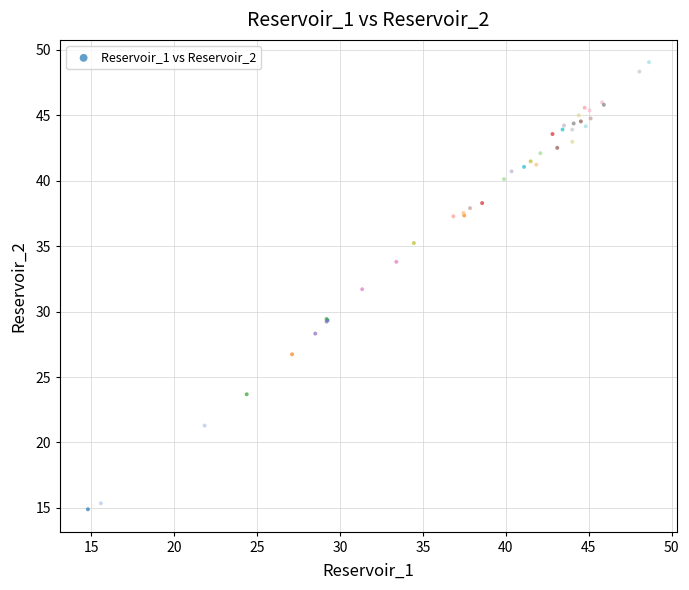

What Y value in the scatter plot is closest to 31?

31.7